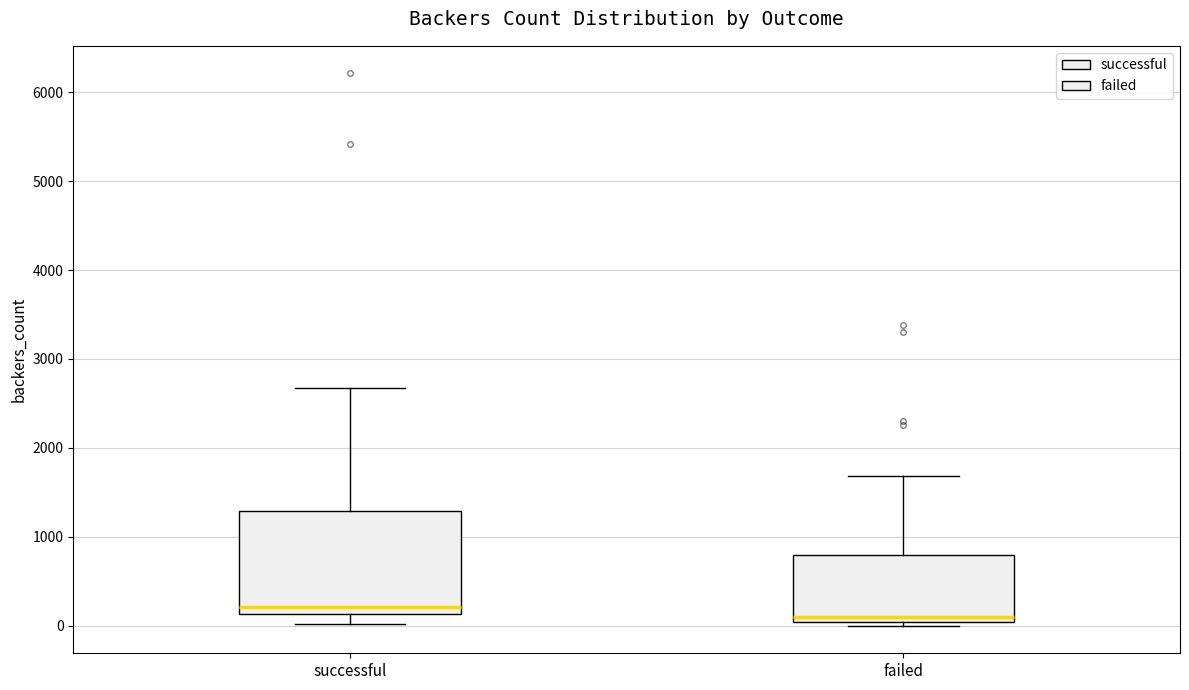

Which box has the highest median line?

successful